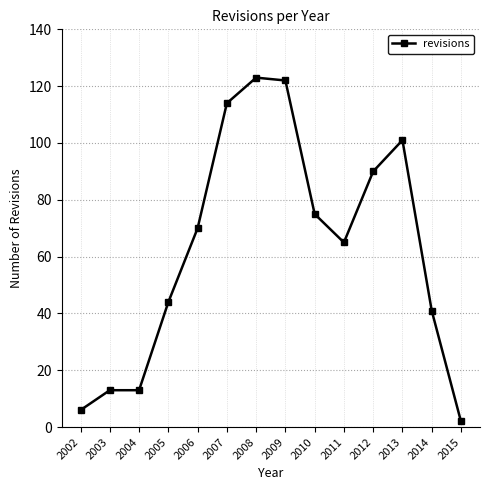

True or false: the data has more than 1 interior local peaks.

True